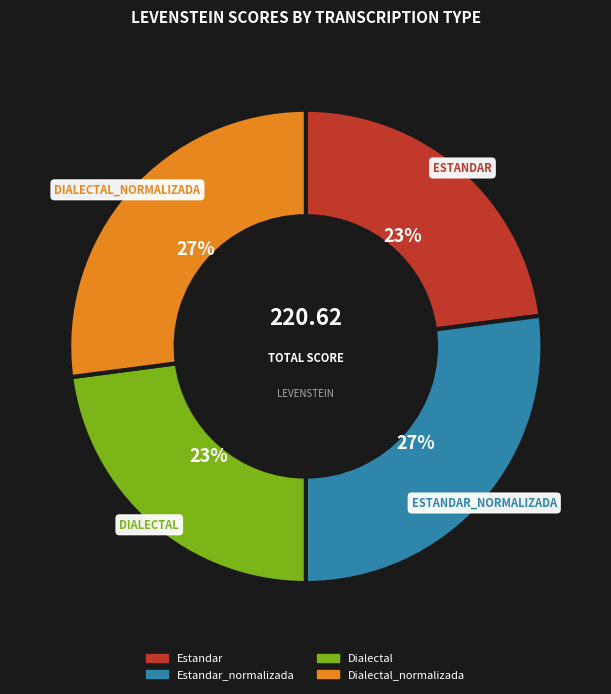

To the nearest percent, what is the difference between the largest and smallest slice percentages?

4%